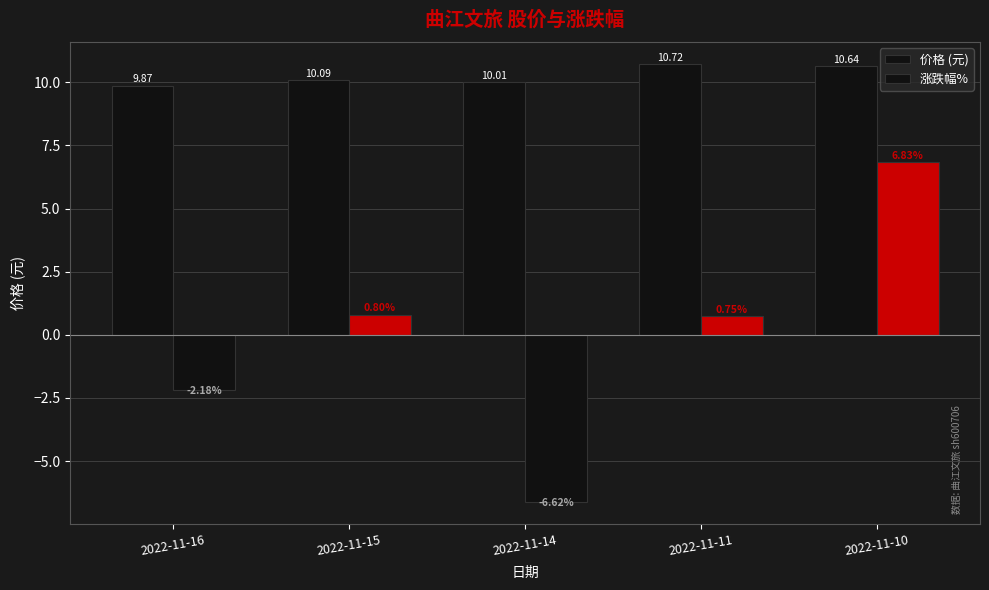

How many categories are shown in the chart?

5